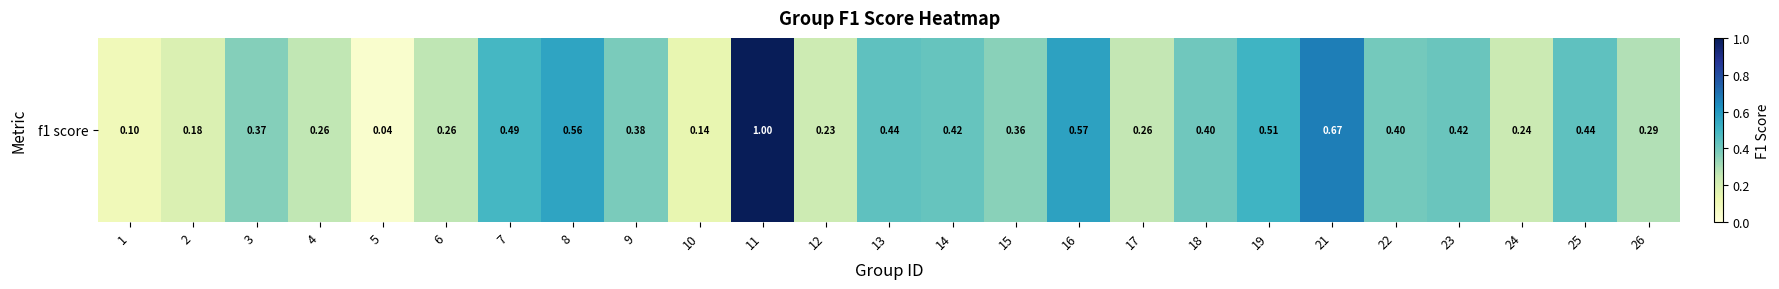

True or false: the data shows 0.3 at 24.

False